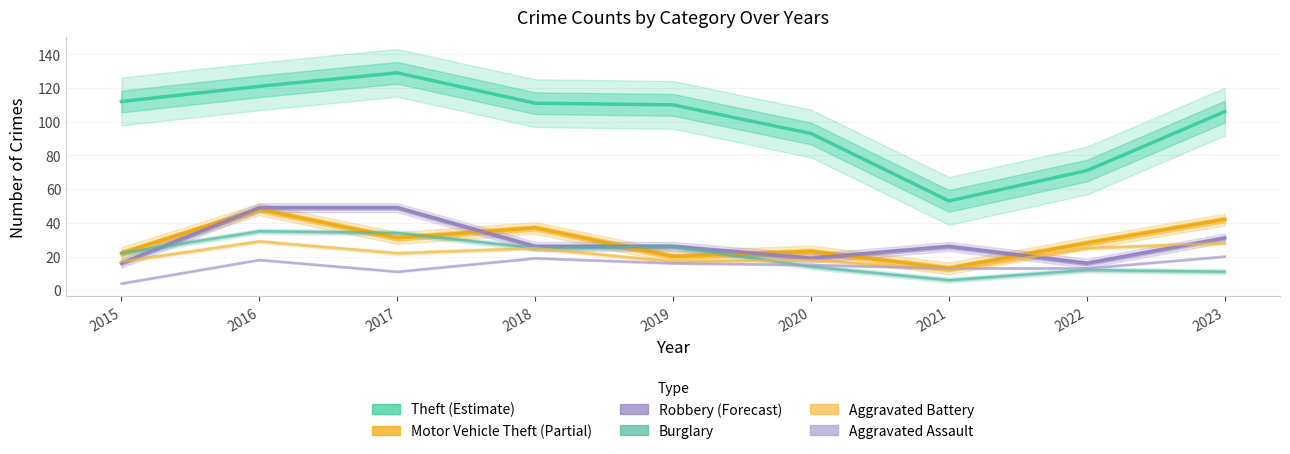

At which category does Aggravated Battery reach its first local peak?

2016